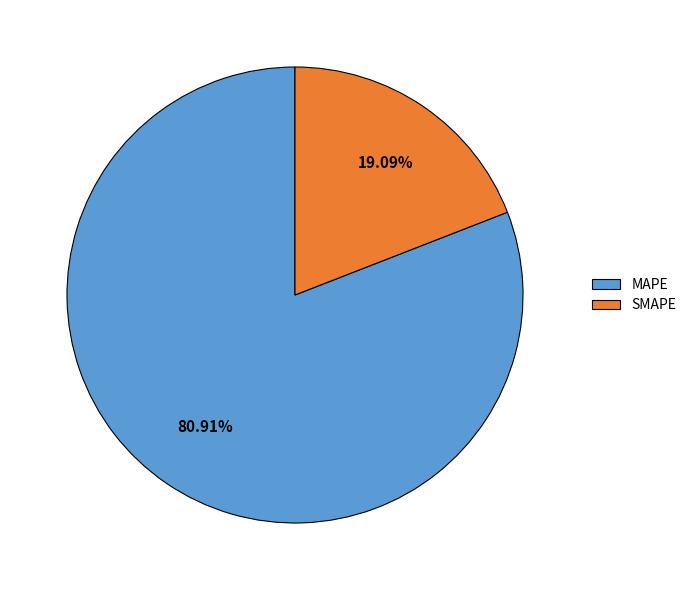

Between MAPE and SMAPE, which is larger?

MAPE